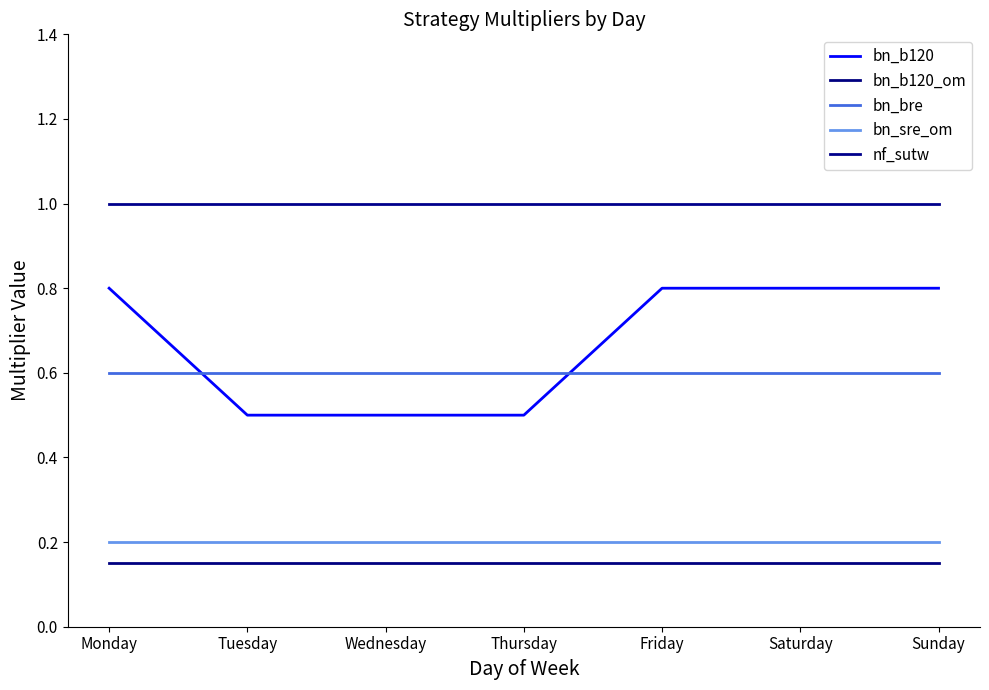

Reading left to right, what are all the values shown in this chart?

bn_b120: Monday=0.8	Tuesday=0.5	Wednesday=0.5	Thursday=0.5	Friday=0.8	Saturday=0.8	Sunday=0.8
bn_b120_om: Monday=0.1	Tuesday=0.1	Wednesday=0.1	Thursday=0.1	Friday=0.1	Saturday=0.1	Sunday=0.1
bn_bre: Monday=0.6	Tuesday=0.6	Wednesday=0.6	Thursday=0.6	Friday=0.6	Saturday=0.6	Sunday=0.6
bn_sre_om: Monday=0.2	Tuesday=0.2	Wednesday=0.2	Thursday=0.2	Friday=0.2	Saturday=0.2	Sunday=0.2
nf_sutw: Monday=1.0	Tuesday=1.0	Wednesday=1.0	Thursday=1.0	Friday=1.0	Saturday=1.0	Sunday=1.0